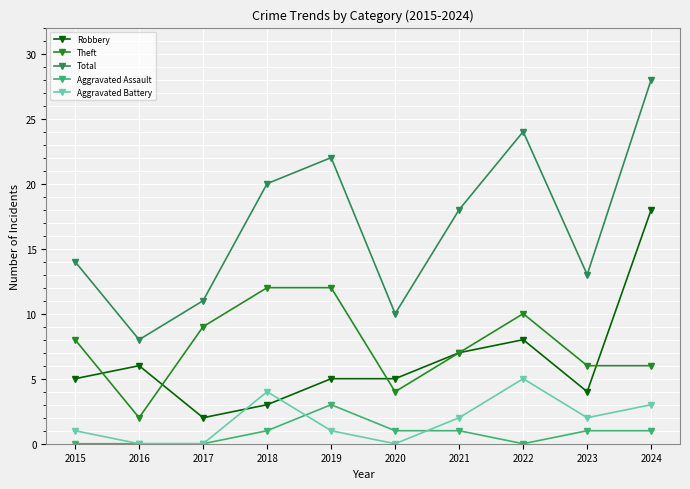

How many values in the Theft series are below 8?

5